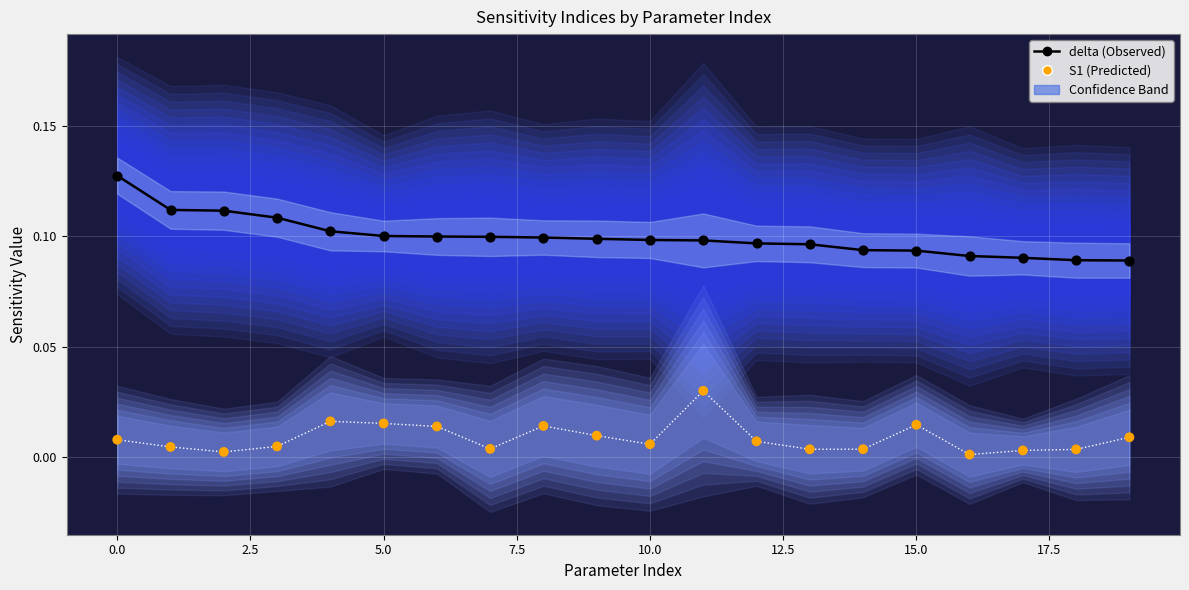

Which series reaches the maximum Y coordinate?

delta (Observed)